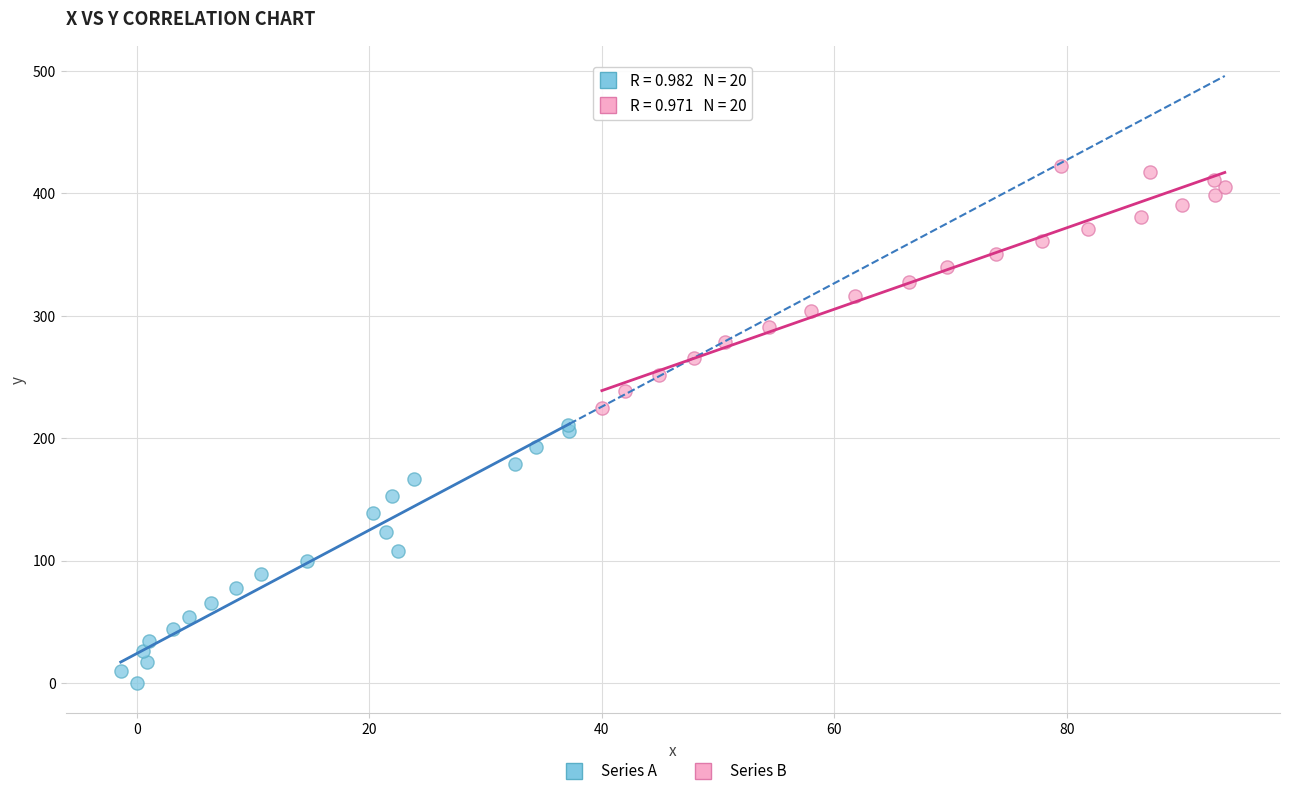

Which series has the widest spread of Y values?

Series A